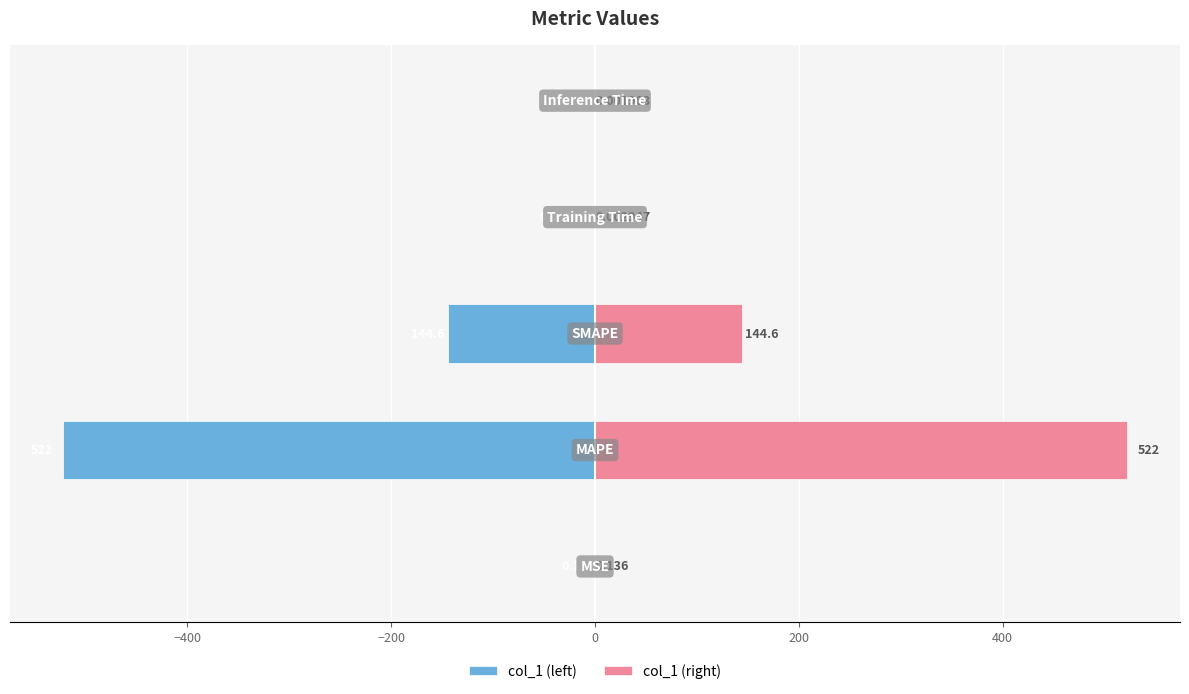

Is it true that col_1 (left) equals -0.0 at 200?

True